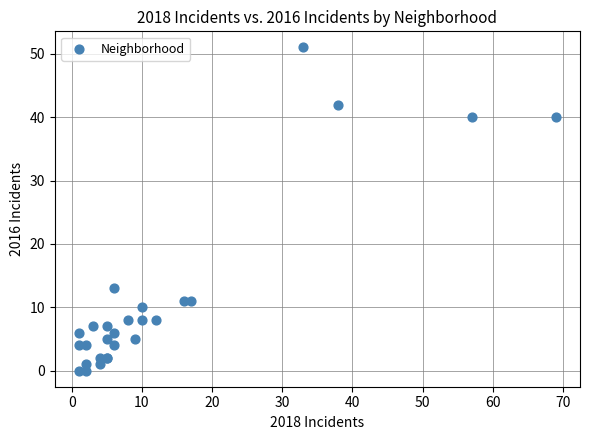

What Y value in the scatter plot is closest to 25?

13